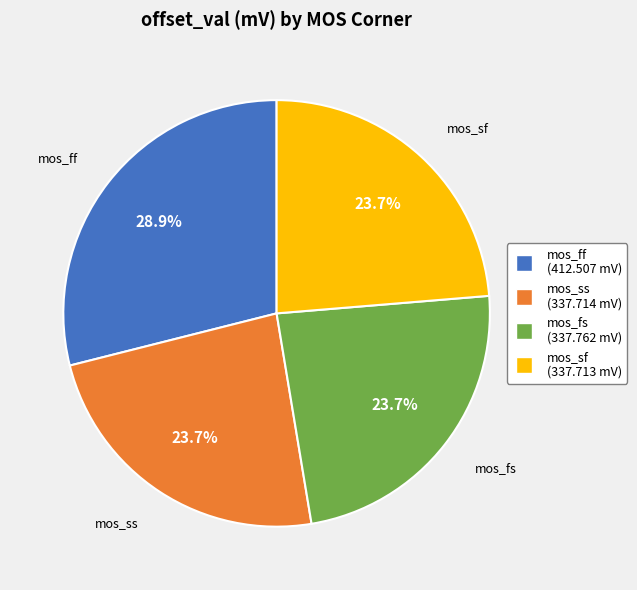

Does mos_sf account for over 50% of the chart?

No